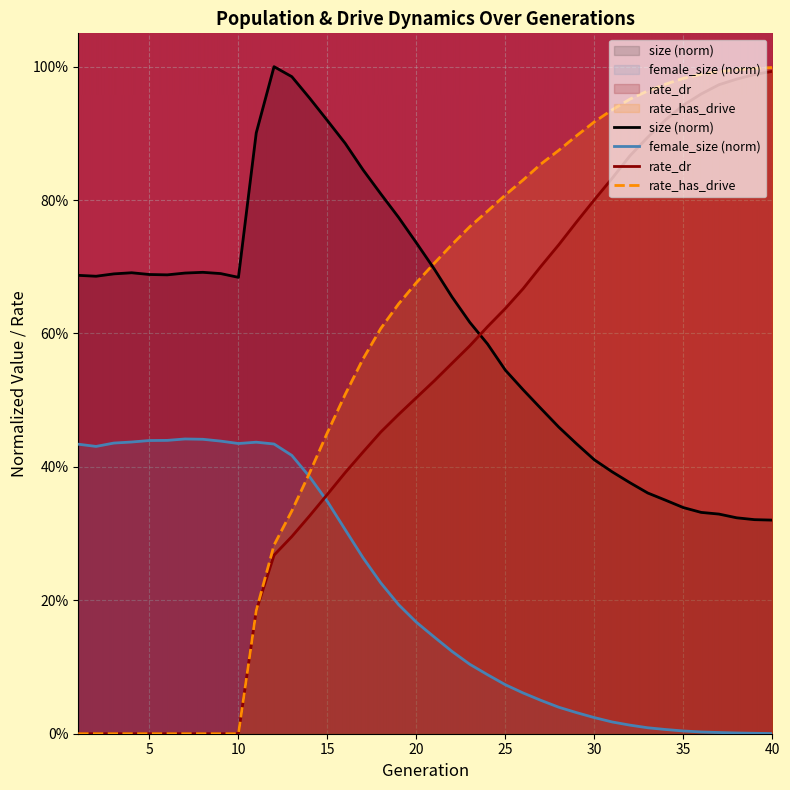

The rate_dr series shows 0.0 at 10. True or false?

True